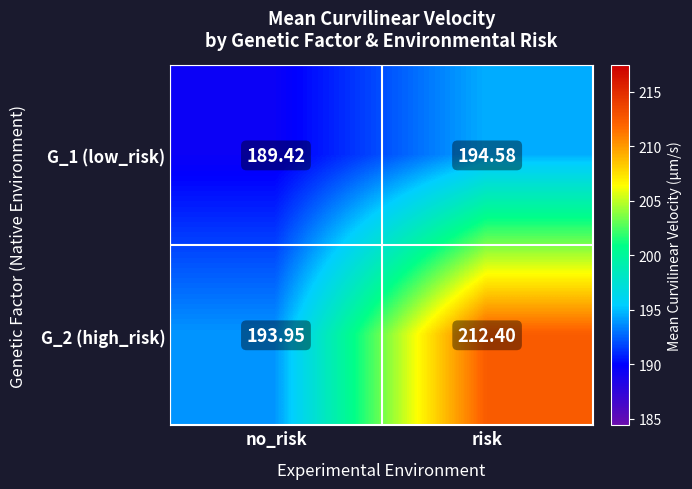

Where does the G_1 (low_risk) series first go above 194?

risk